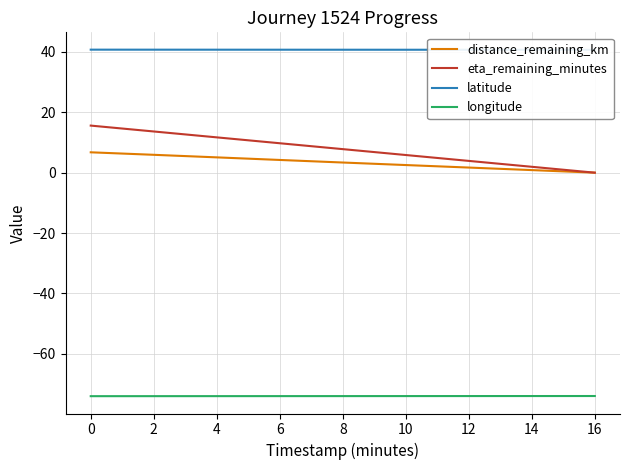

How many data points in distance_remaining_km are less than 3?

4